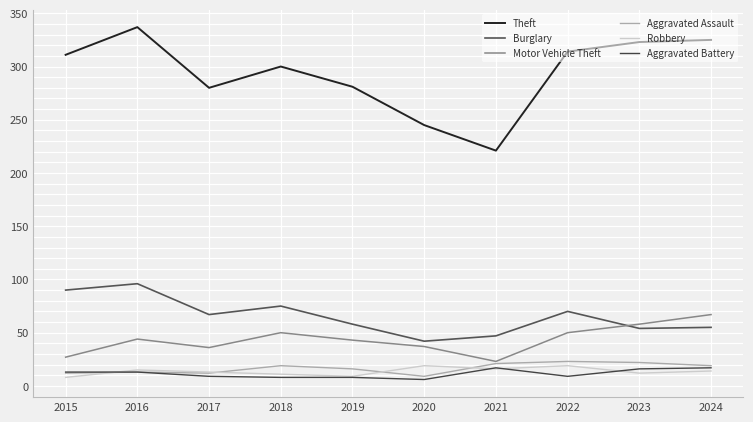

Is it true that Aggravated Battery equals 16 at 2023?

True